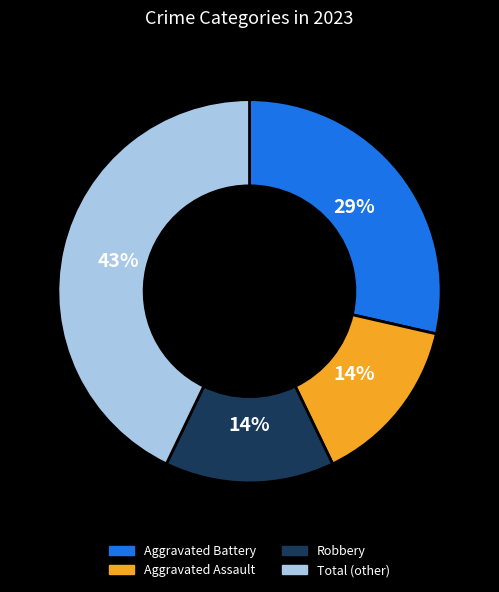

Count the number of slices in the pie.

4